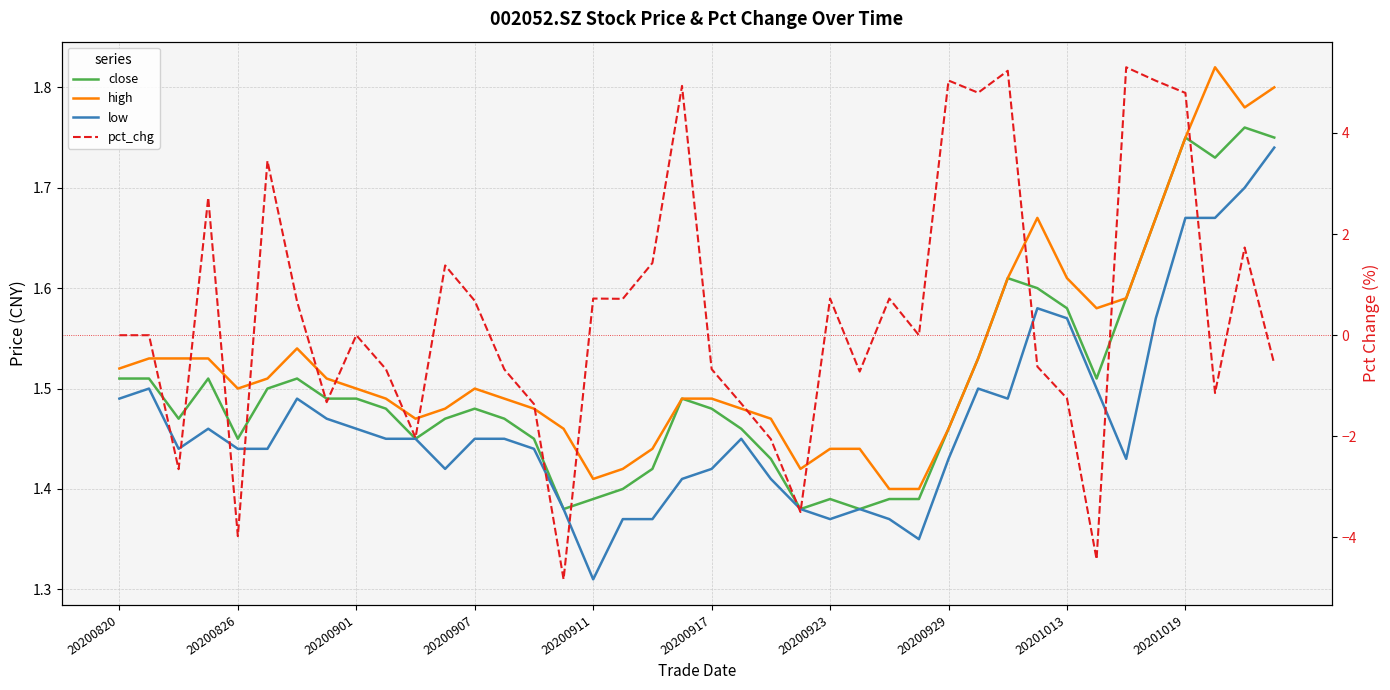

True or false: high and close intersect in this chart.

False